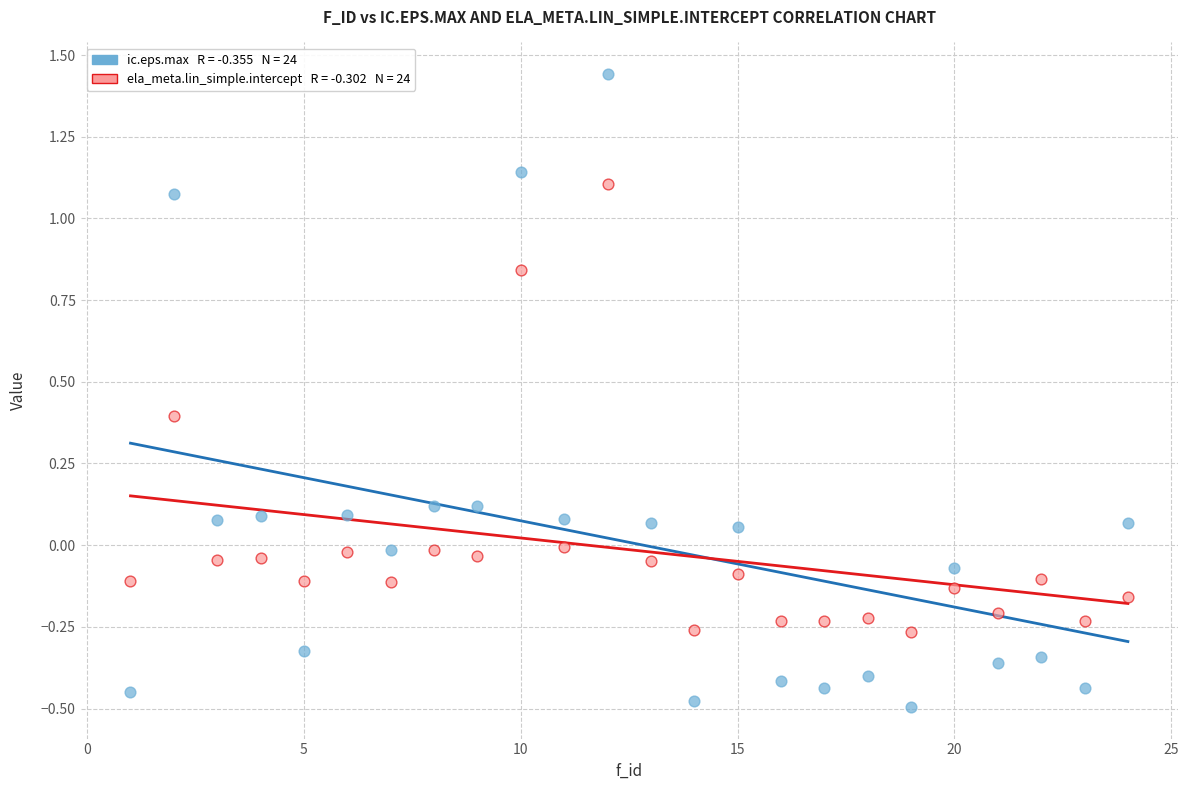

Across all data points, what is the range of X values (max minus min)?

23.0